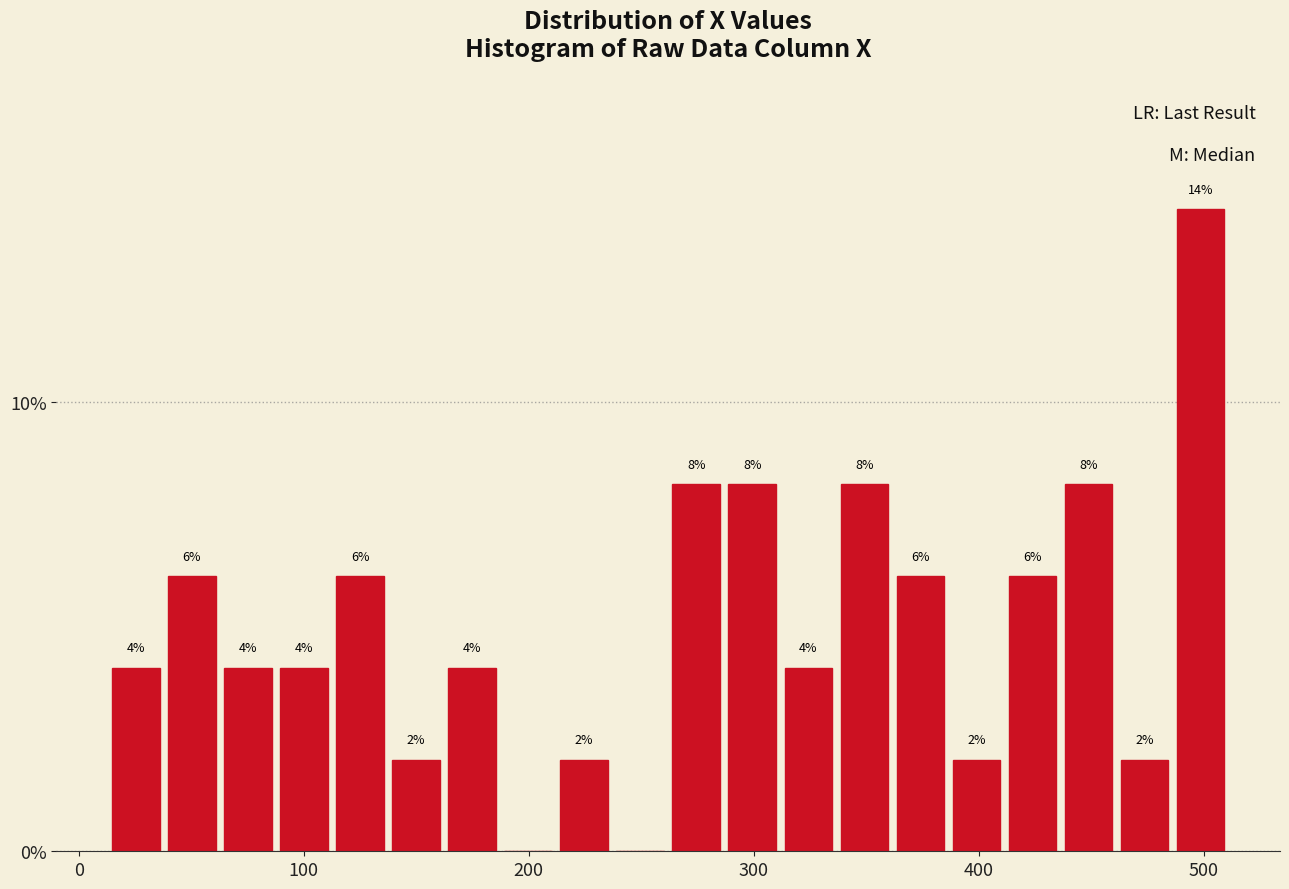

Read against the x-axis, roughly where is the centre of the tallest bar?

500